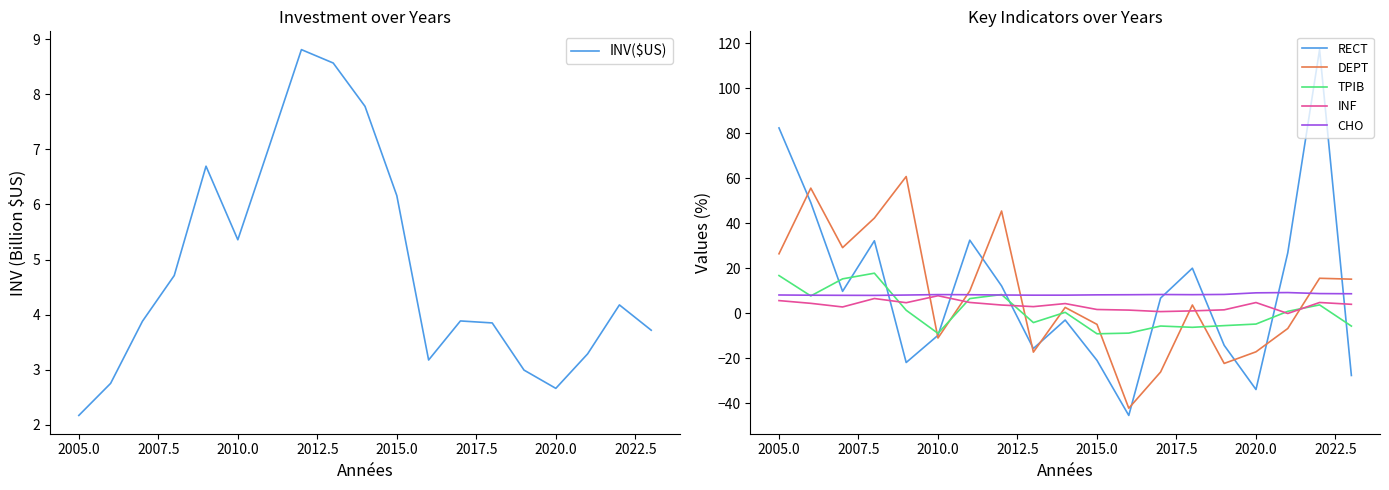

How many data points in DEPT are above 3?

10